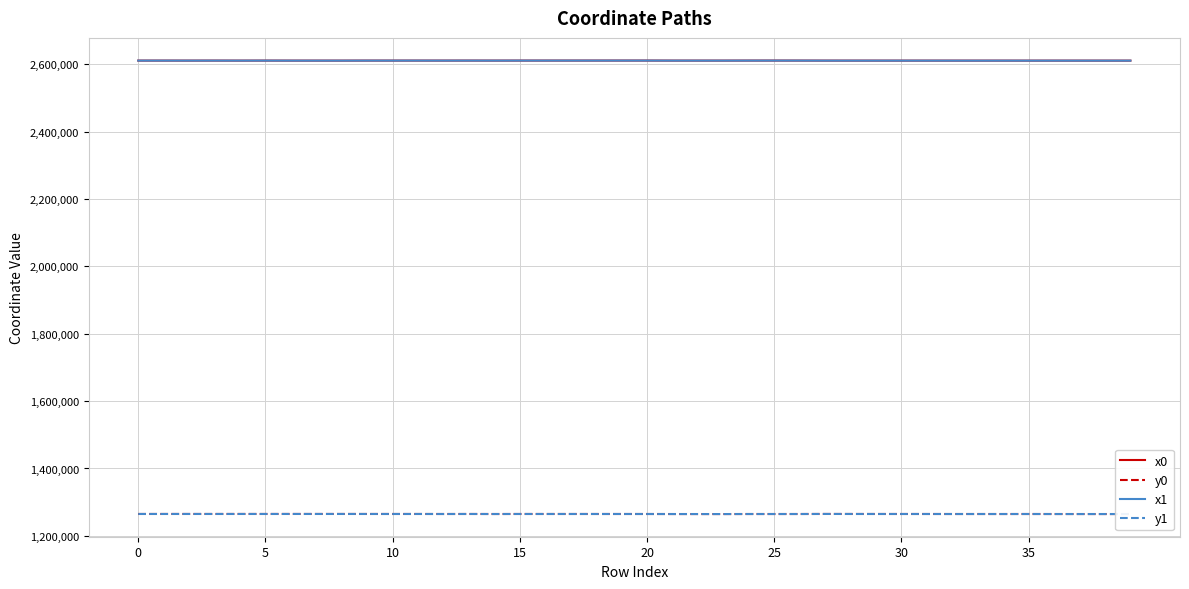

True or false: y0 and x0 intersect in this chart.

False